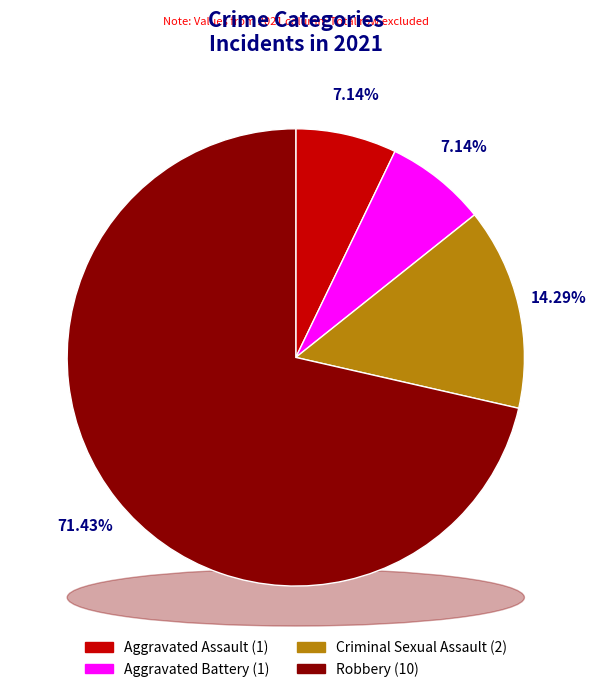

Which slice is the largest?

Robbery